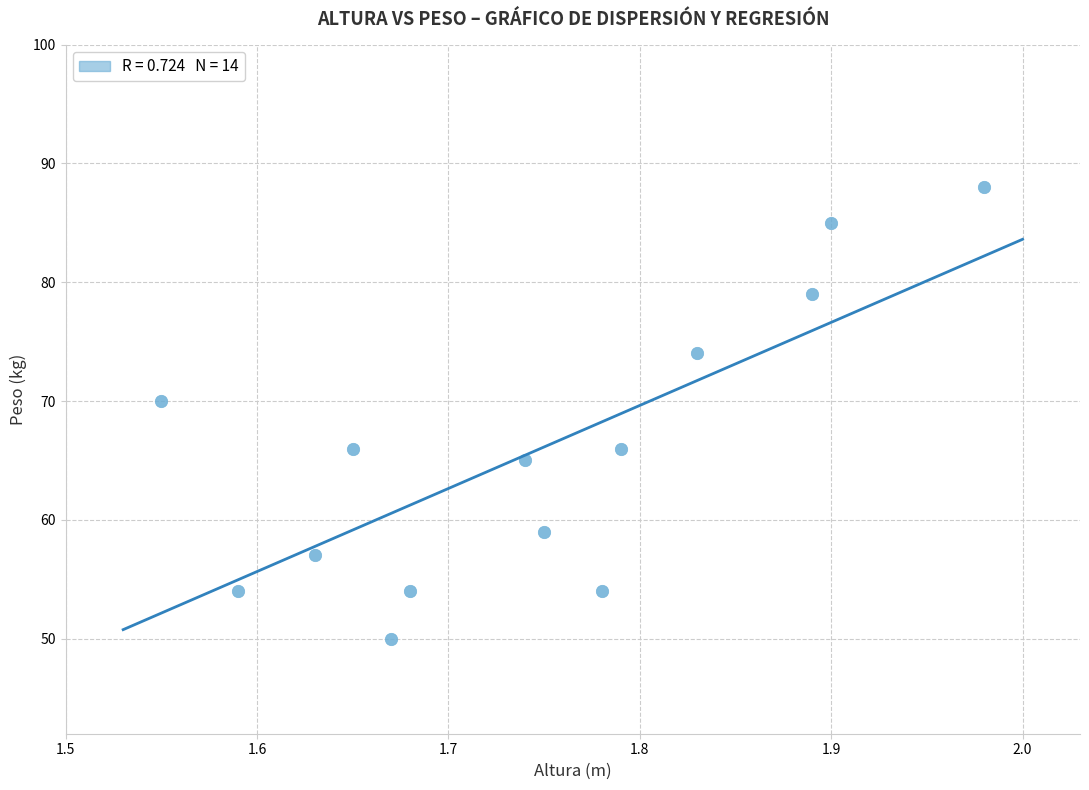

What Y value in the scatter plot is closest to 69?

70